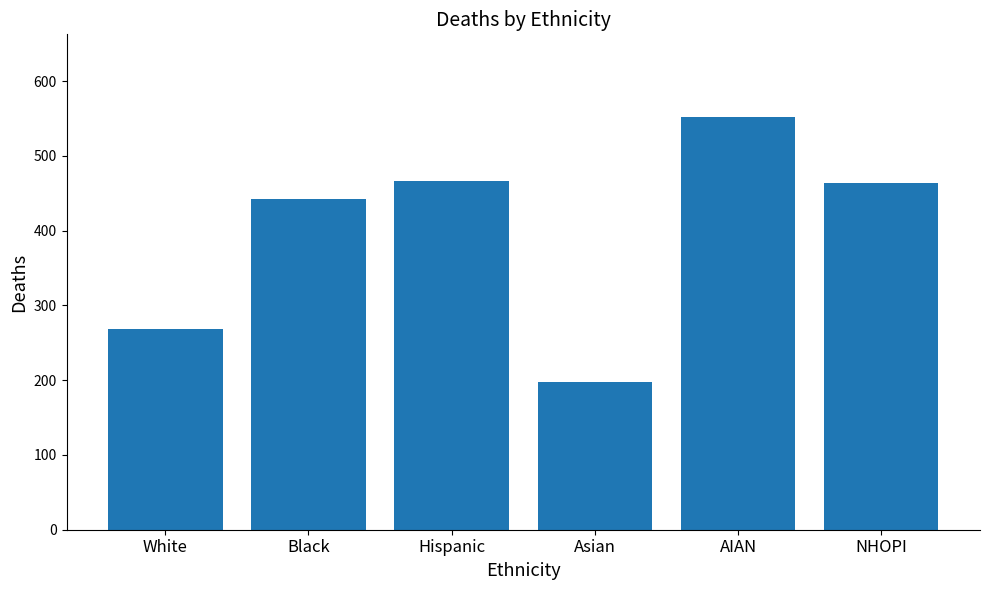

Which label corresponds to the smallest value in the chart?

Asian